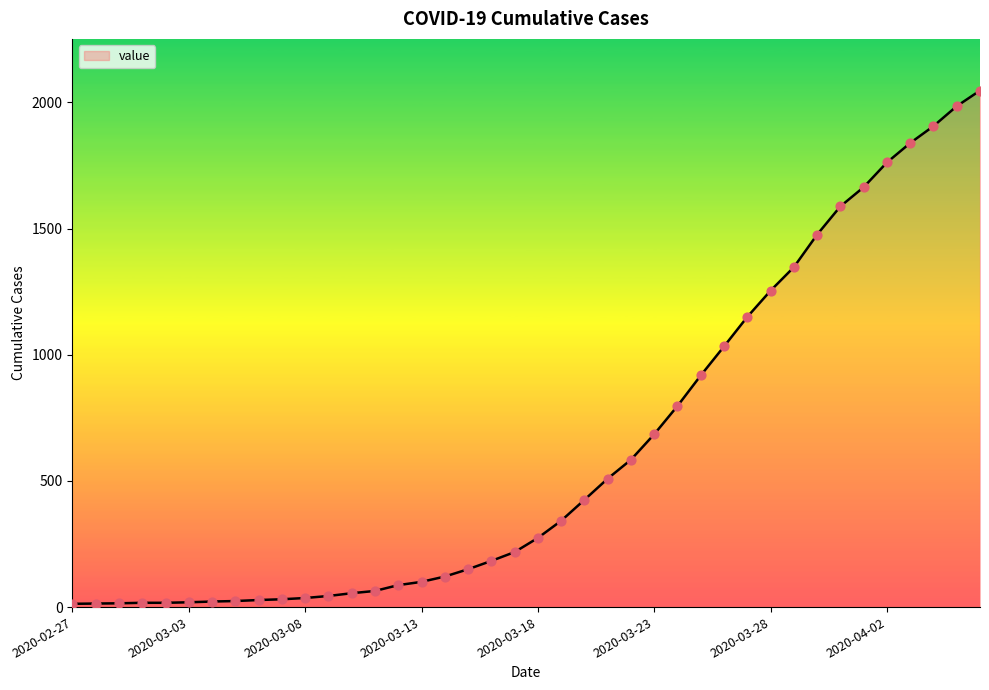

What is the difference between the maximum and minimum values?

2034